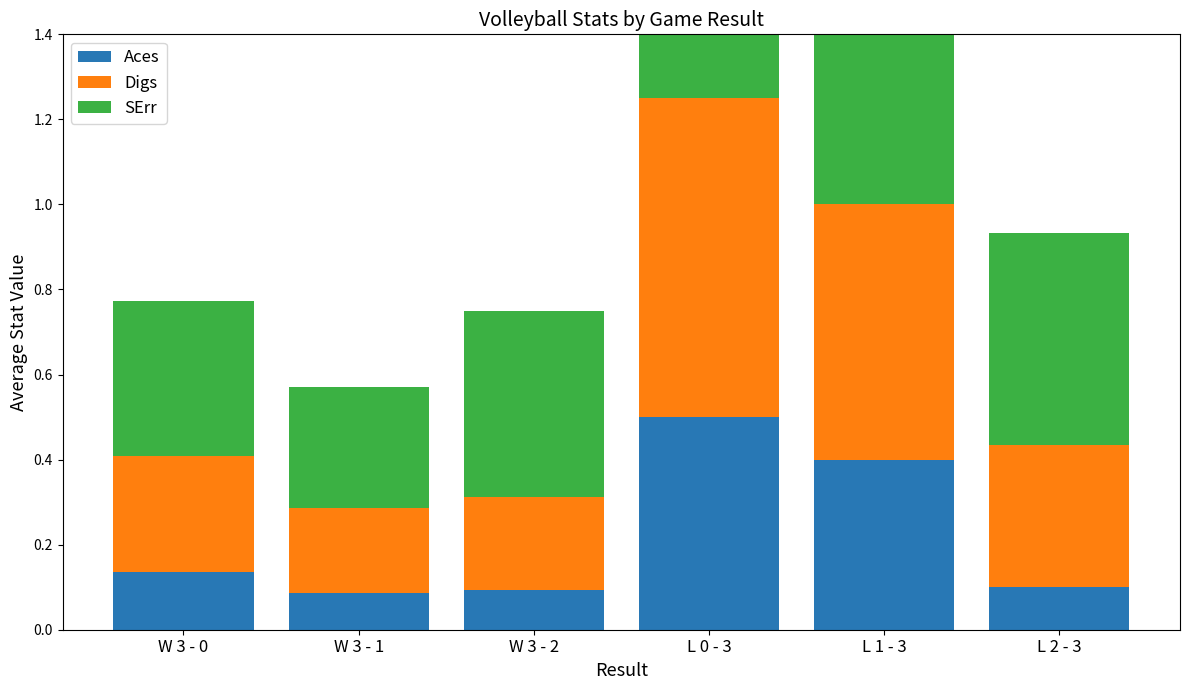

What is the sum of all Digs values?

2.4